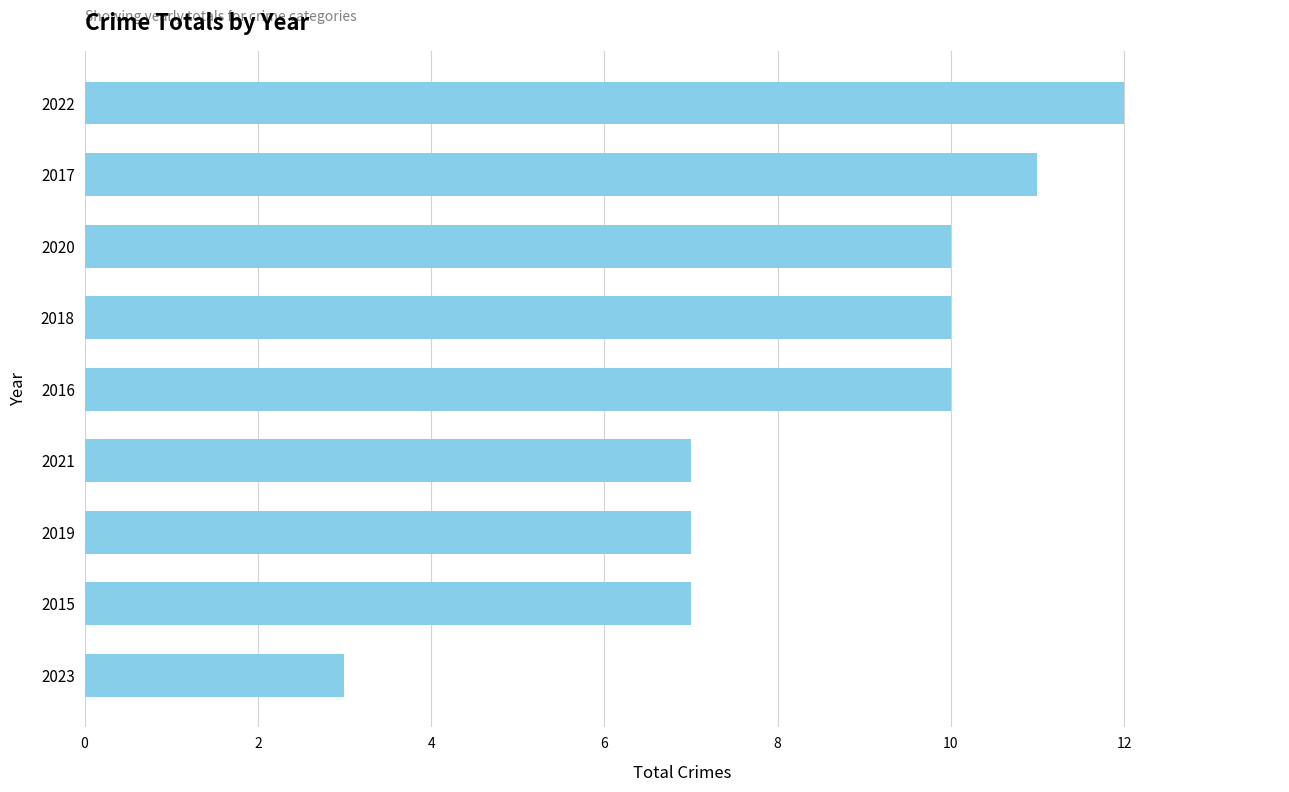

The chart shows a value of 15 at 2017. True or false?

False